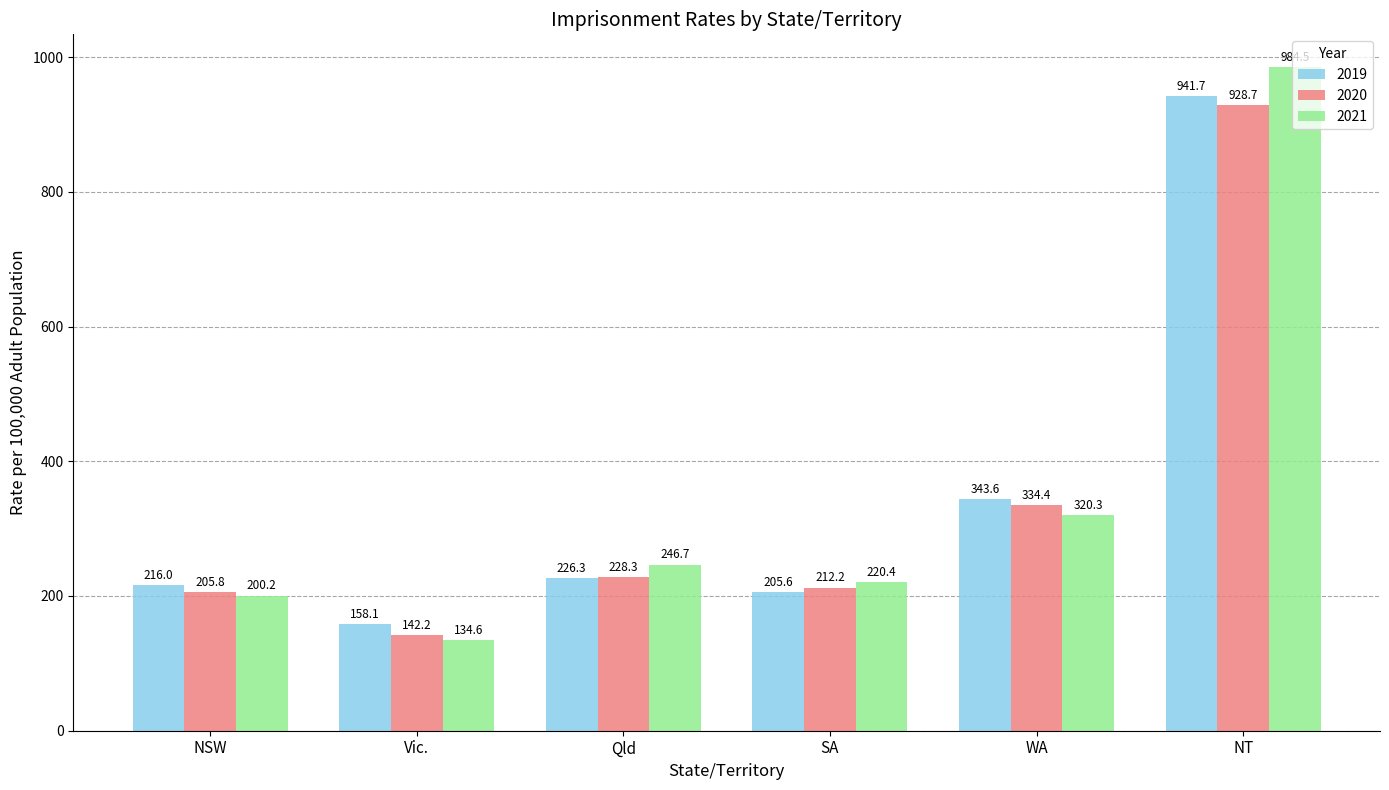

Reading right to left, transcribe all the data shown in this chart.

2019: NT=941.7	WA=343.6	SA=205.6	Qld=226.3	Vic.=158.1	NSW=216.0
2020: NT=928.7	WA=334.4	SA=212.2	Qld=228.3	Vic.=142.2	NSW=205.8
2021: NT=984.5	WA=320.3	SA=220.4	Qld=246.7	Vic.=134.6	NSW=200.2